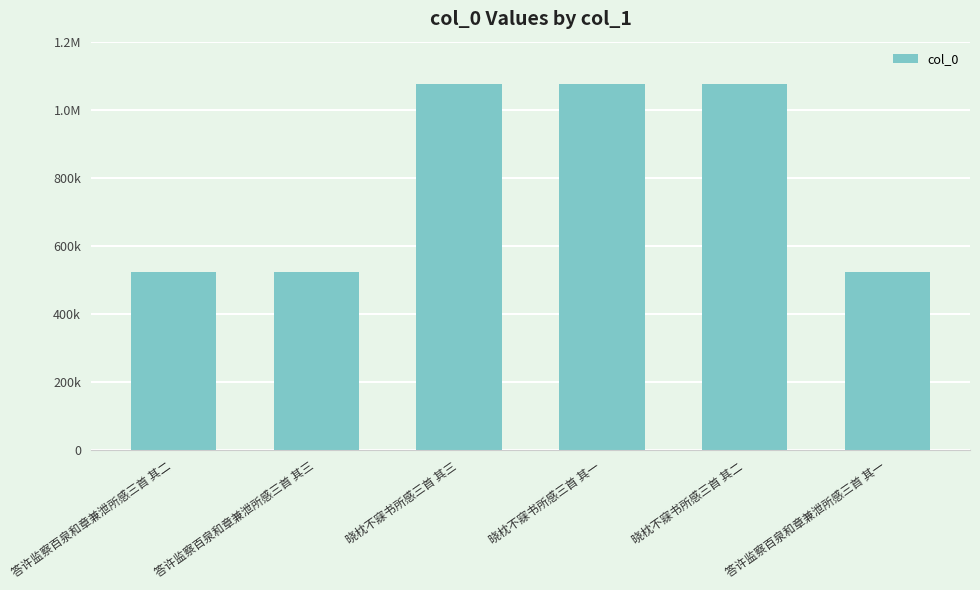

Are the bars grouped side by side (vs. stacked)?

No